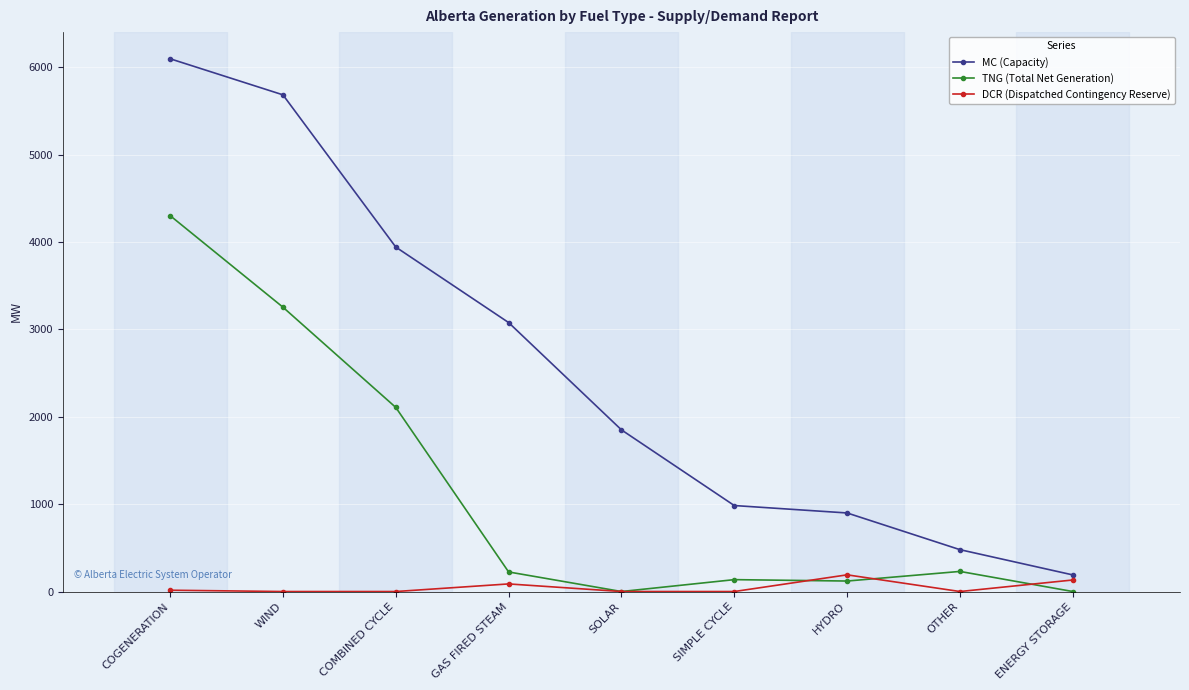

True or false: TNG (Total Net Generation) has more than 0 points higher than both neighbors.

True